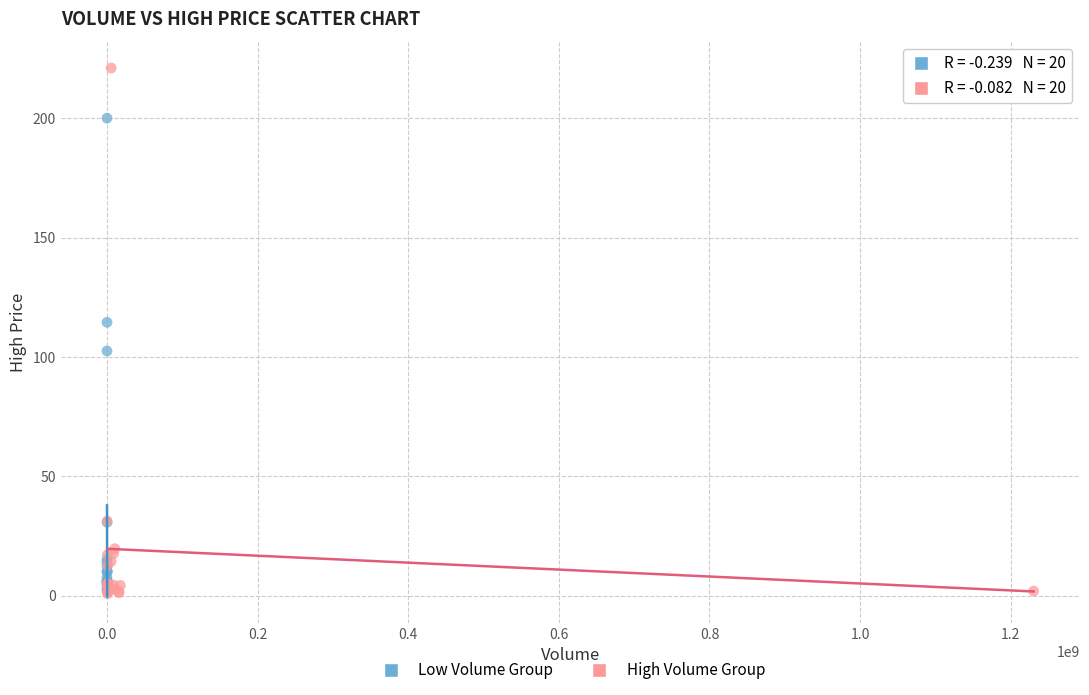

What are all the series names shown in the legend?

Low Volume Group, High Volume Group